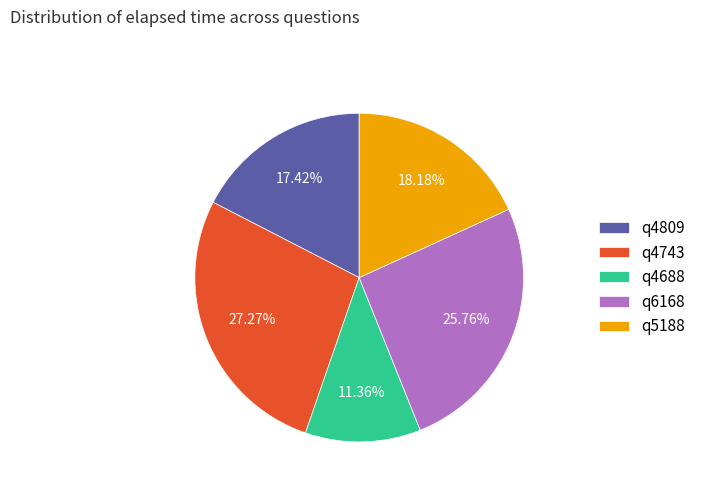

To the nearest percent, what is the difference between the q4743 and q4688 slice percentages?

16%